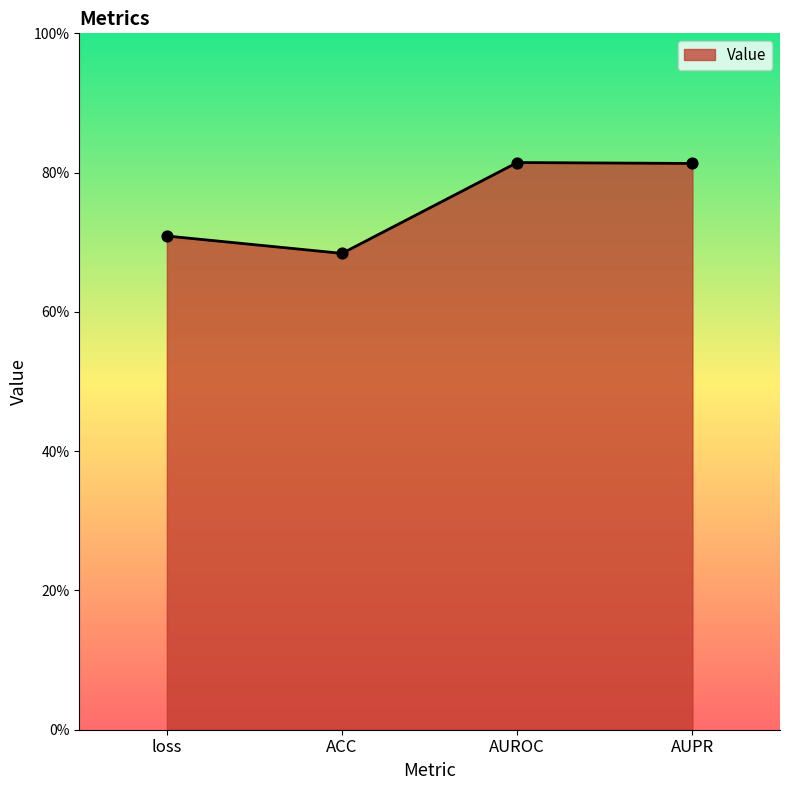

What is the change in value from loss to AUROC?

+0.1